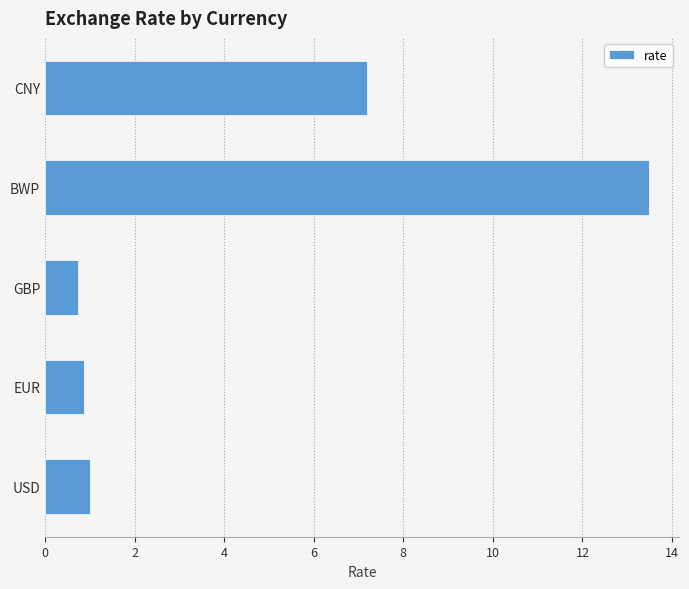

What is the maximum value shown in the chart?

13.5